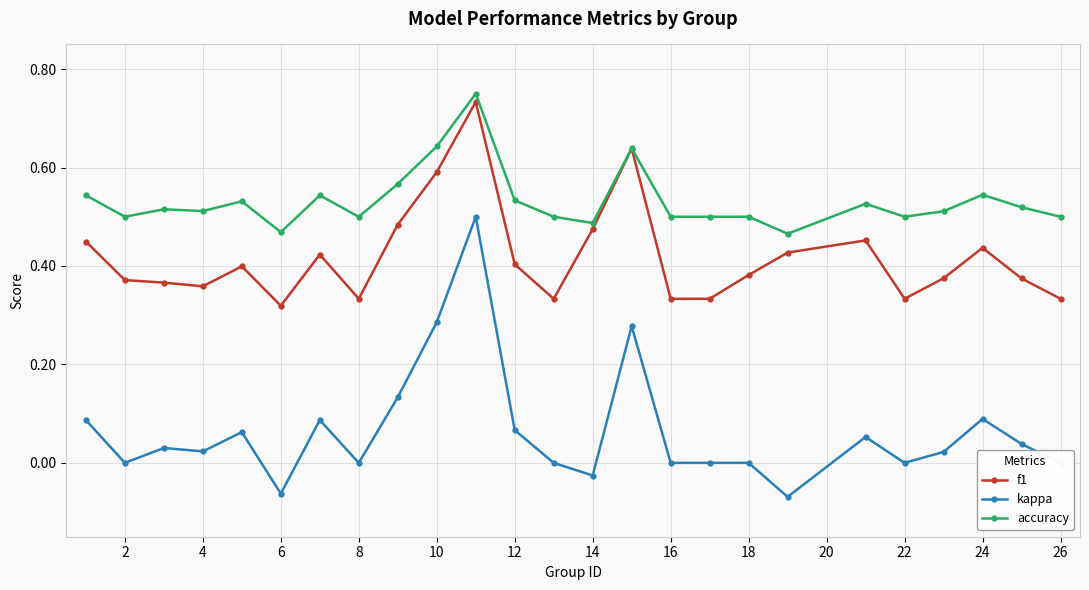

True or false: kappa has more than 1 interior local peaks.

True